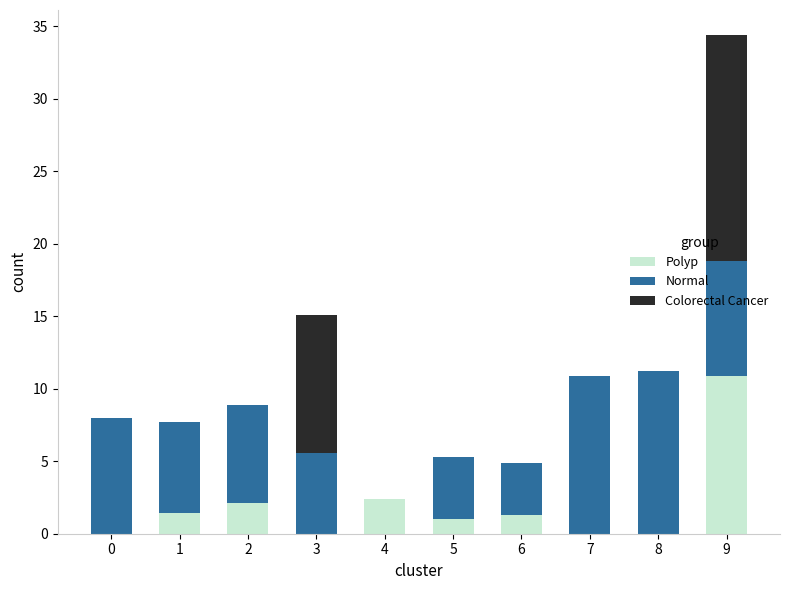

Is it true that Polyp equals 7.6 at 8?

False